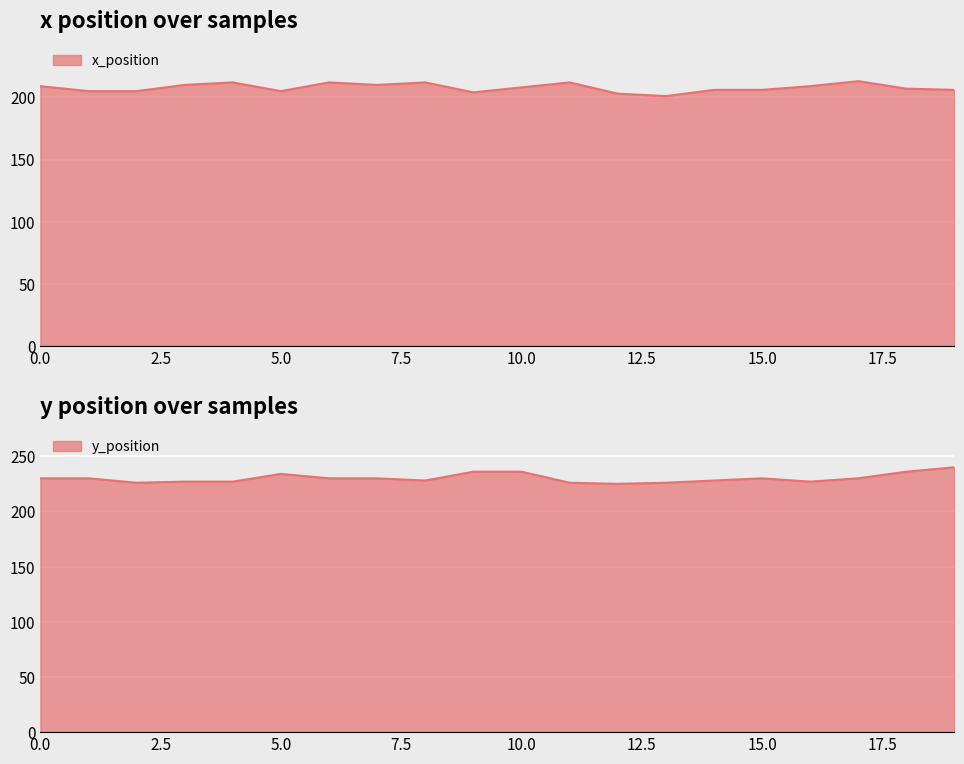

Reading left to right, extract all data points from this chart.

x_position: 0=209	1=205	2=205	3=210	4=212	5=205	6=212	7=210	8=212	9=204	10=208	11=212	12=203	13=201	14=206	15=206	16=209	17=213	18=207	19=206
y_position: 0=230	1=230	2=226	3=227	4=227	5=234	6=230	7=230	8=228	9=236	10=236	11=226	12=225	13=226	14=228	15=230	16=227	17=230	18=236	19=240